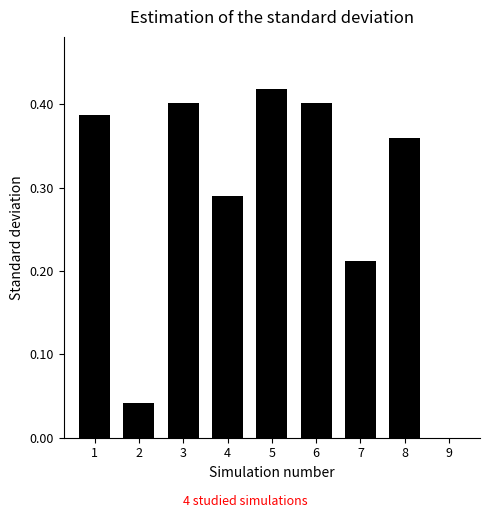

Which category has the highest value across all series?

5